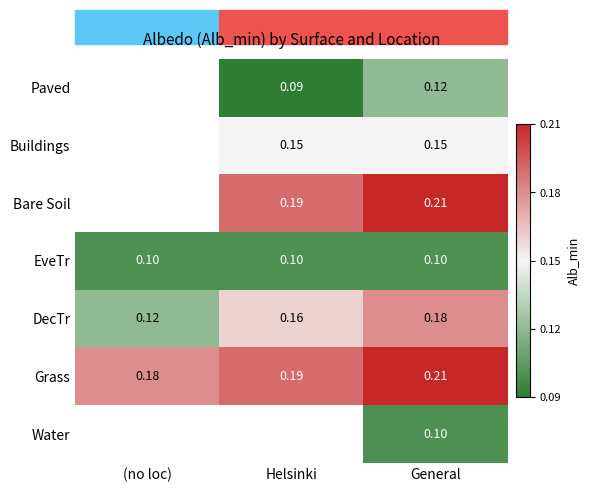

Rank the categories by DecTr value from highest to lowest.

General, Helsinki, (no loc)